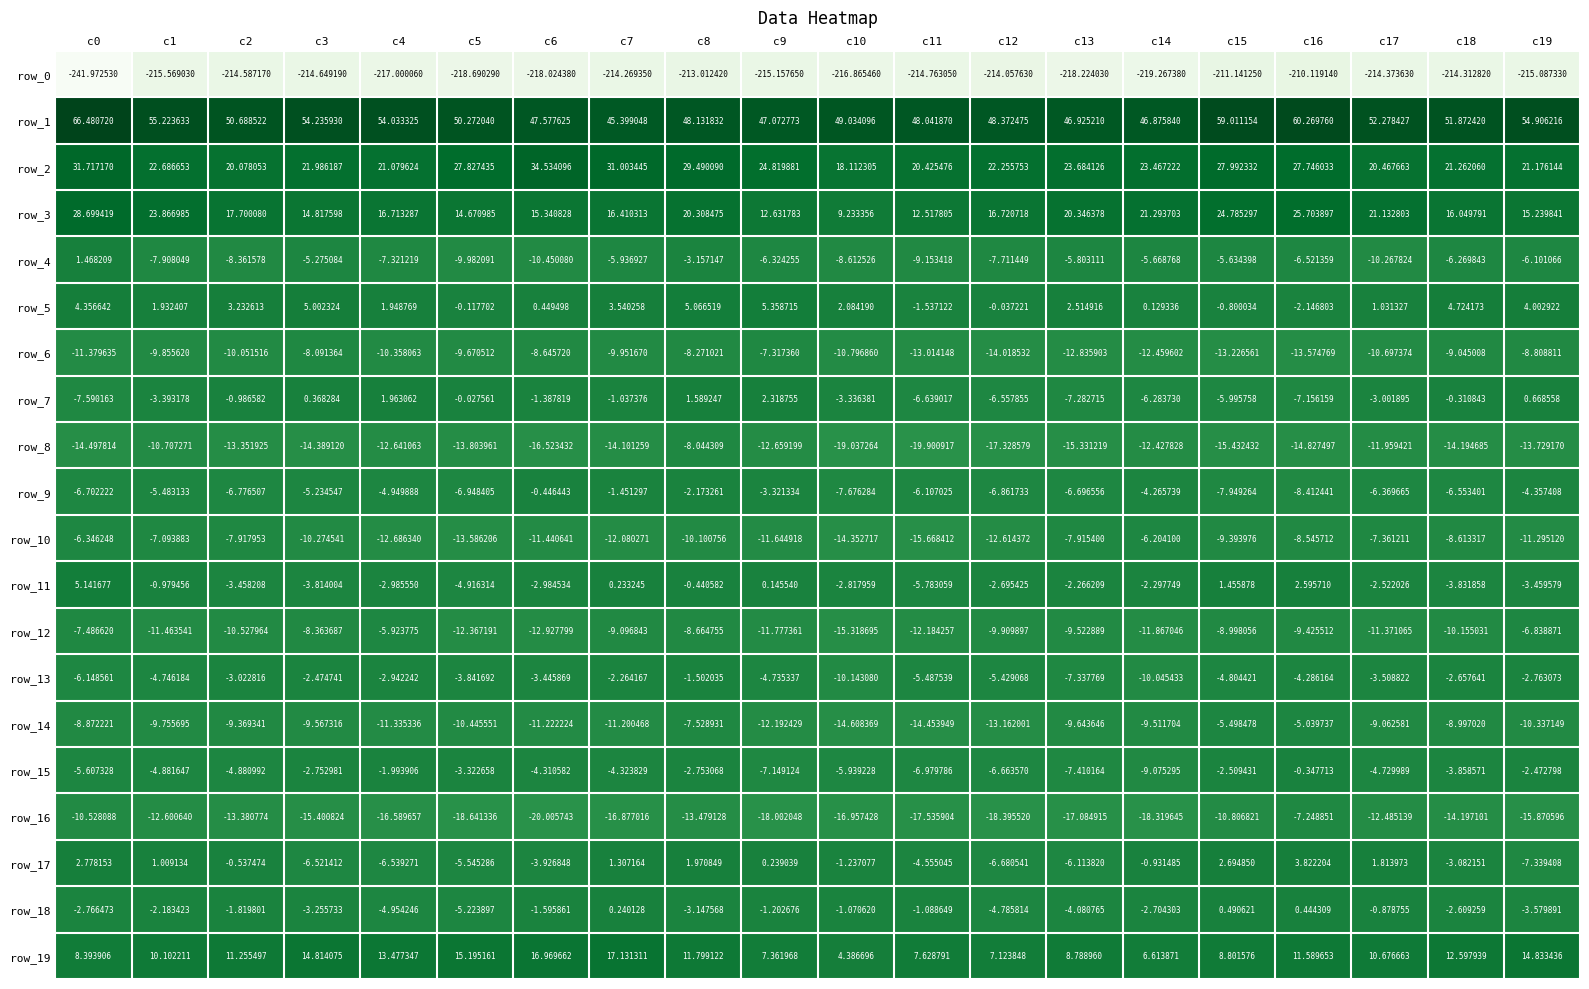

What is the total value across all series at c8?

-163.9